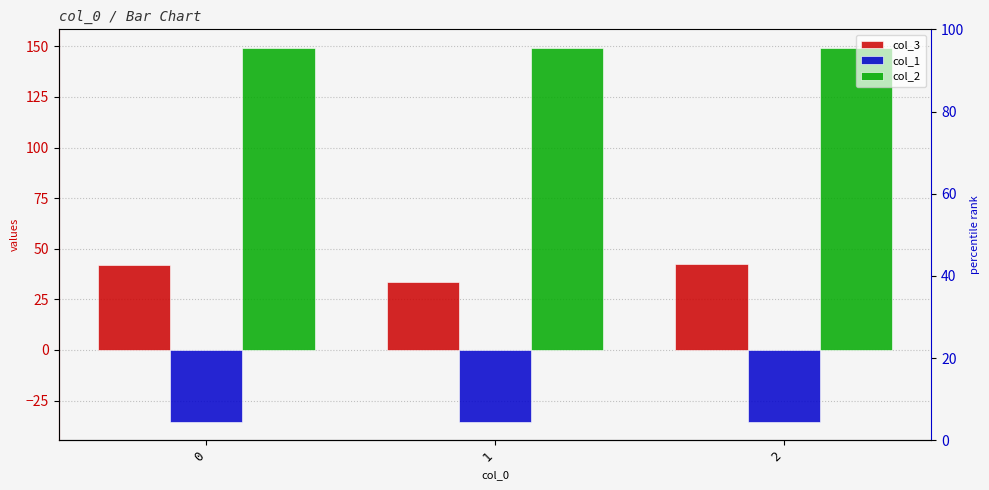

Reading right to left, what are all the values shown in this chart?

col_3: 2=42.7	1=33.5	0=41.7
col_1: 2=-35.4	1=-35.4	0=-35.4
col_2: 2=149.2	1=149.2	0=149.2